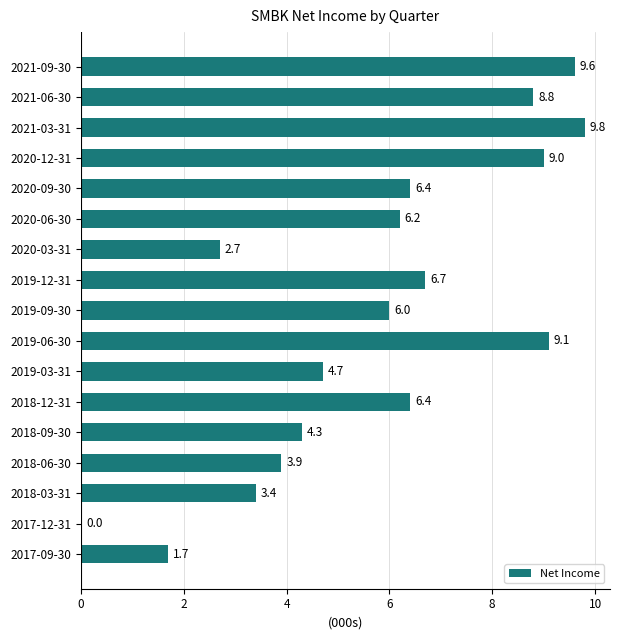

Are the bars horizontal?

Yes